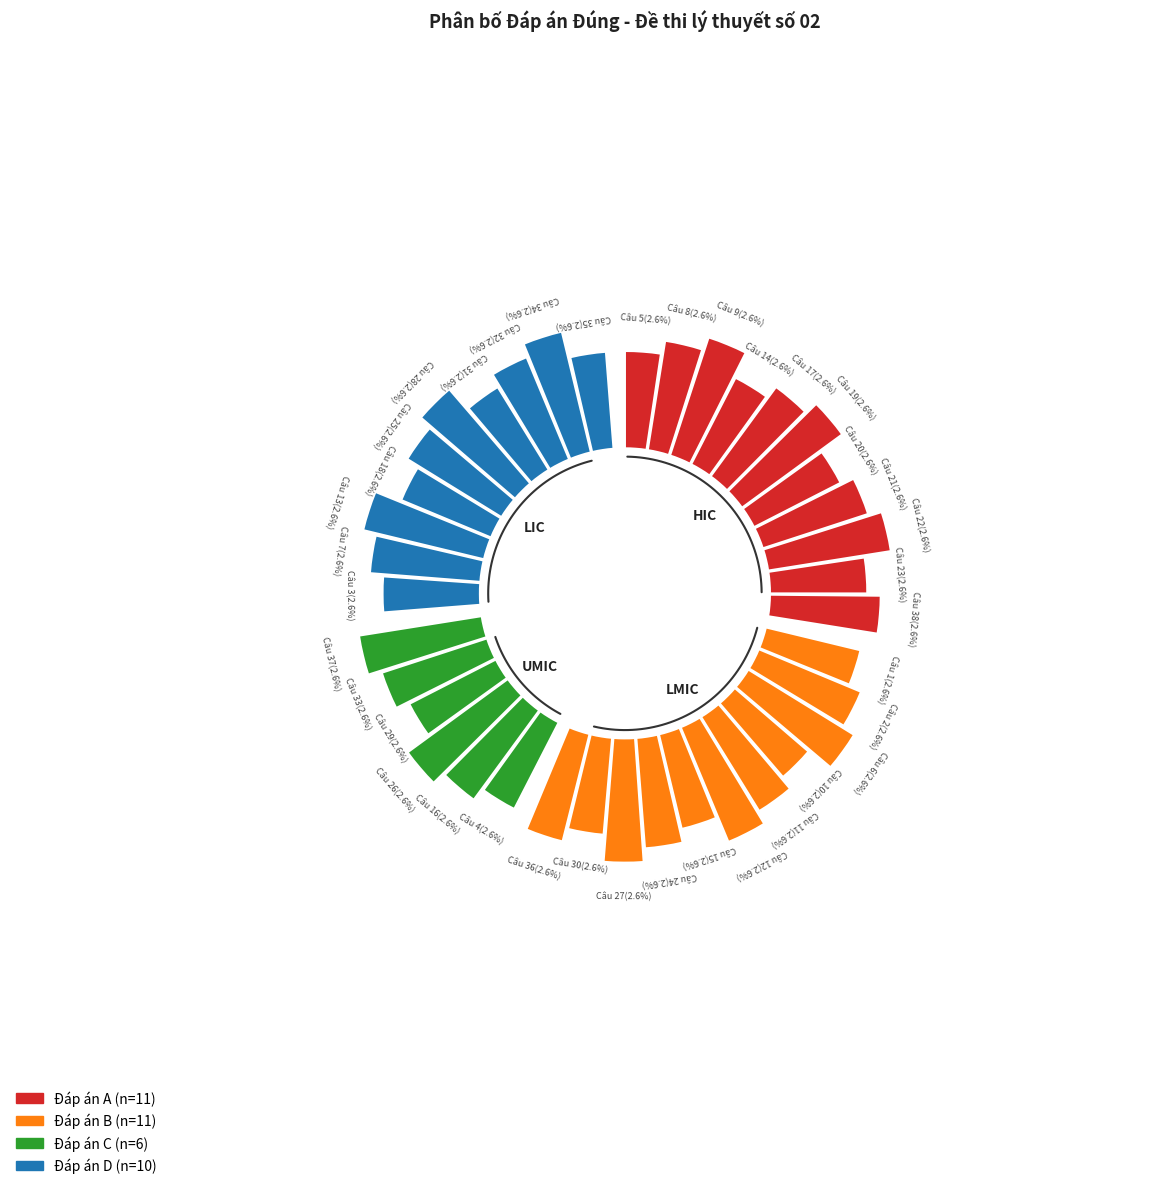

Is 2 the majority of the pie?

No